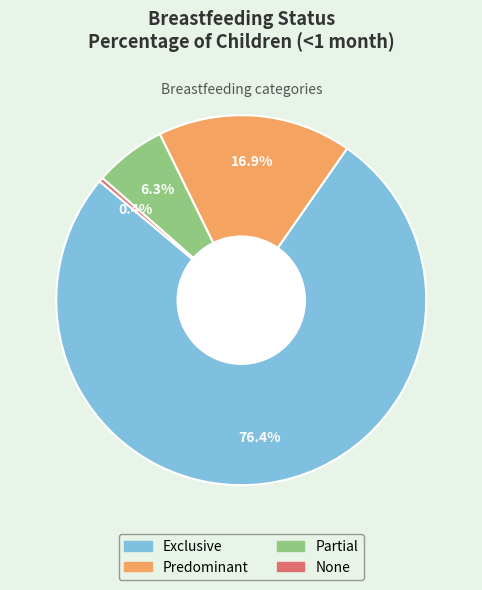

To the nearest percent, what is the average slice percentage?

25%